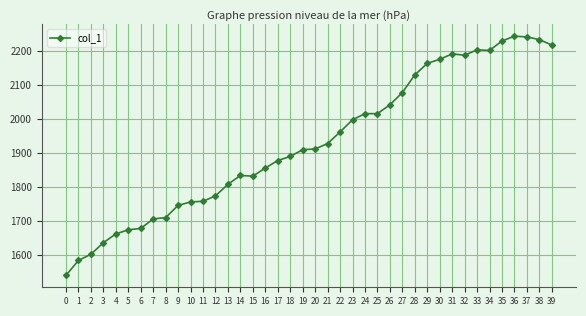

Read the value at 26.

2042